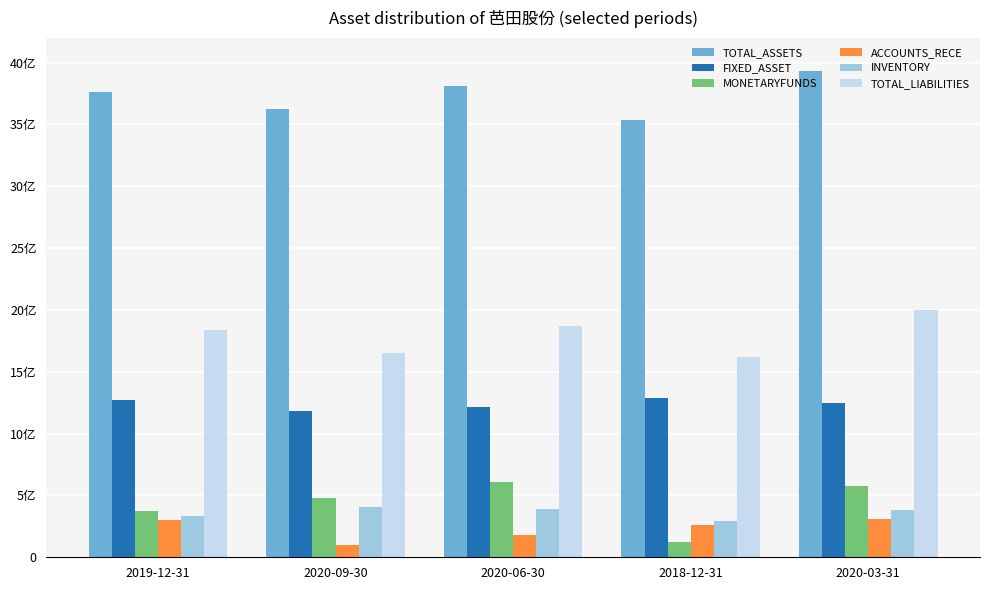

Between 2020-06-30 and 2020-03-31, which series saw the biggest shift?

ACCOUNTS_RECE